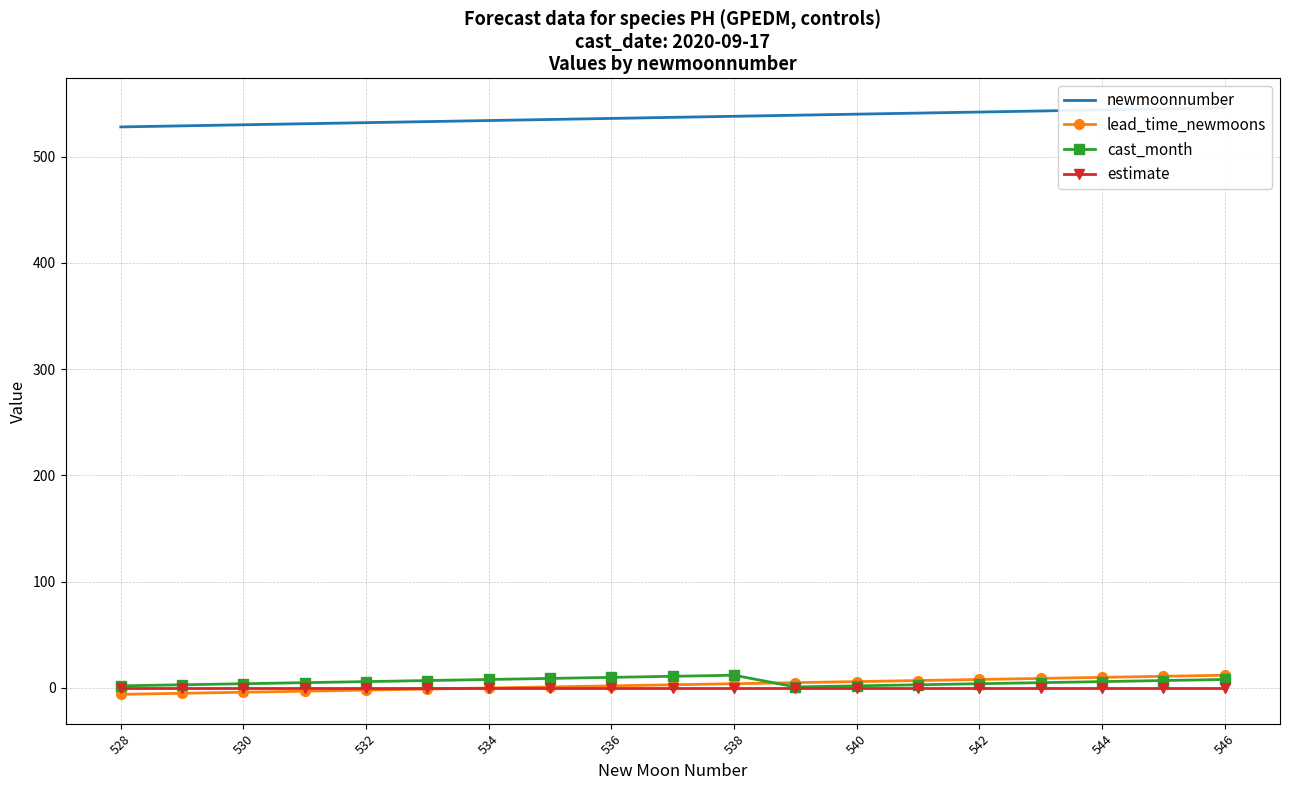

Which series has the widest spread of values?

newmoonnumber